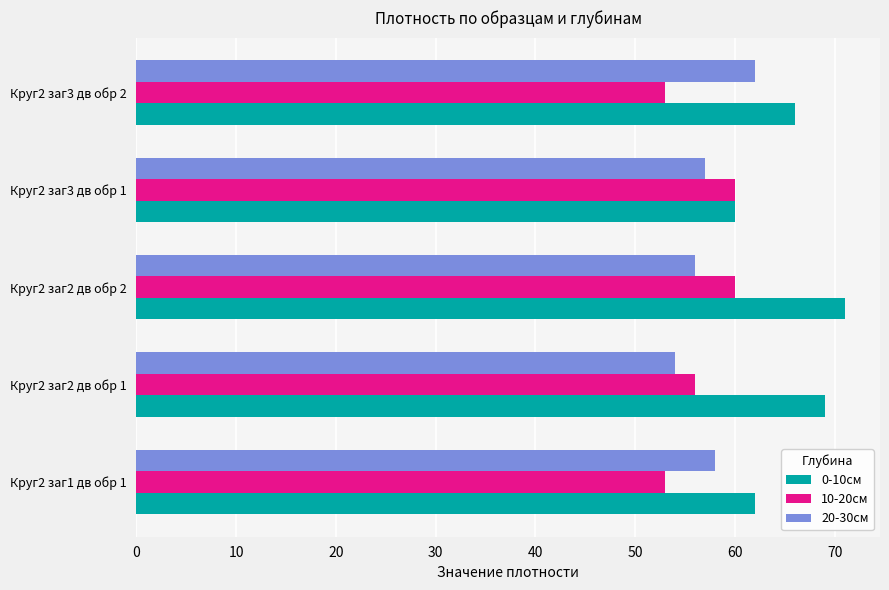

What are all the series names shown in the legend?

0-10см, 10-20cм, 20-30см